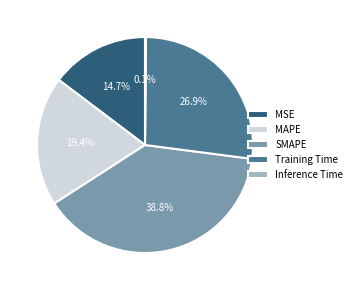

Which category has the biggest portion of the pie?

SMAPE